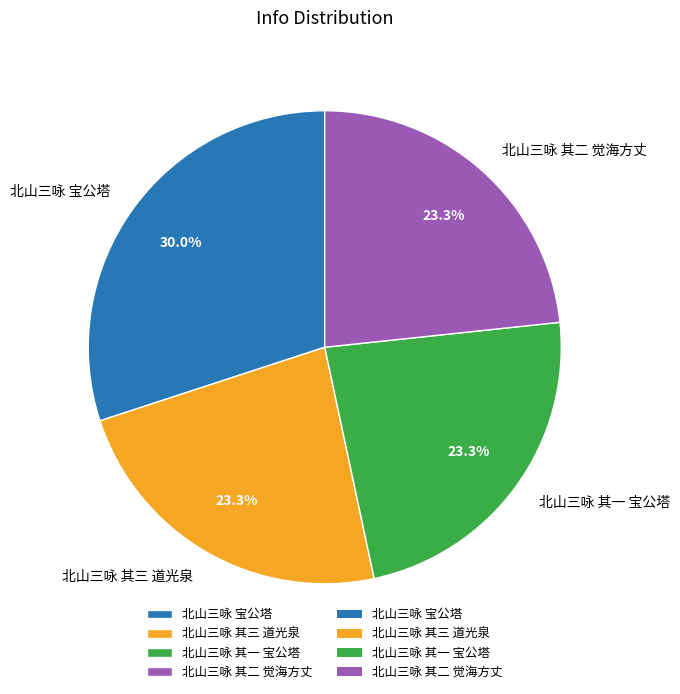

How many slices are in this pie chart?

4